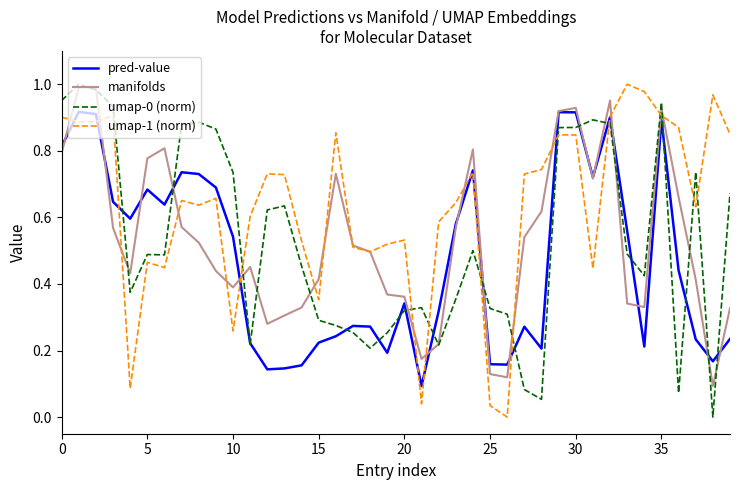

Which series has the largest total across all categories?

umap-1 (norm)